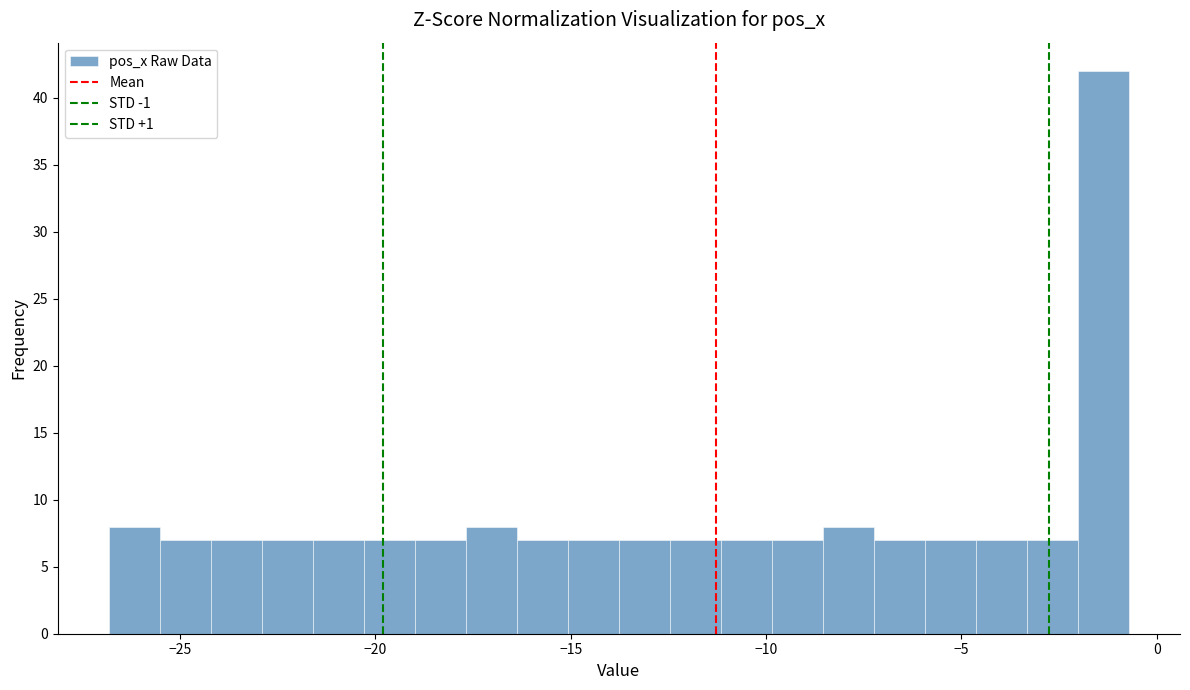

Read against the x-axis, roughly where is the centre of the tallest bar?

-1.5